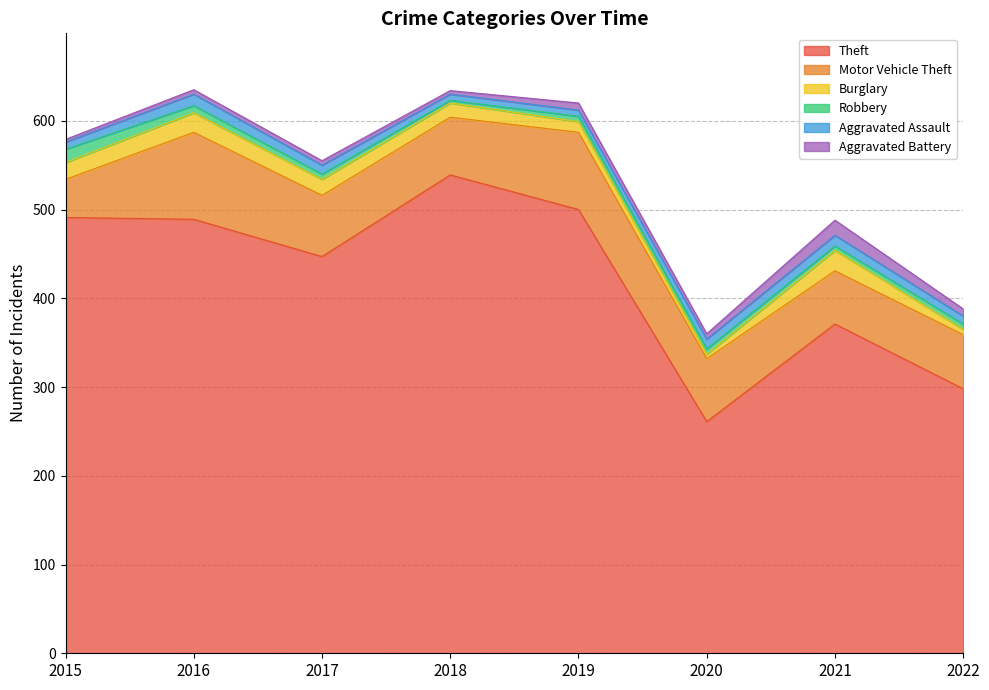

The Theft series shows 261 at 2020. True or false?

True